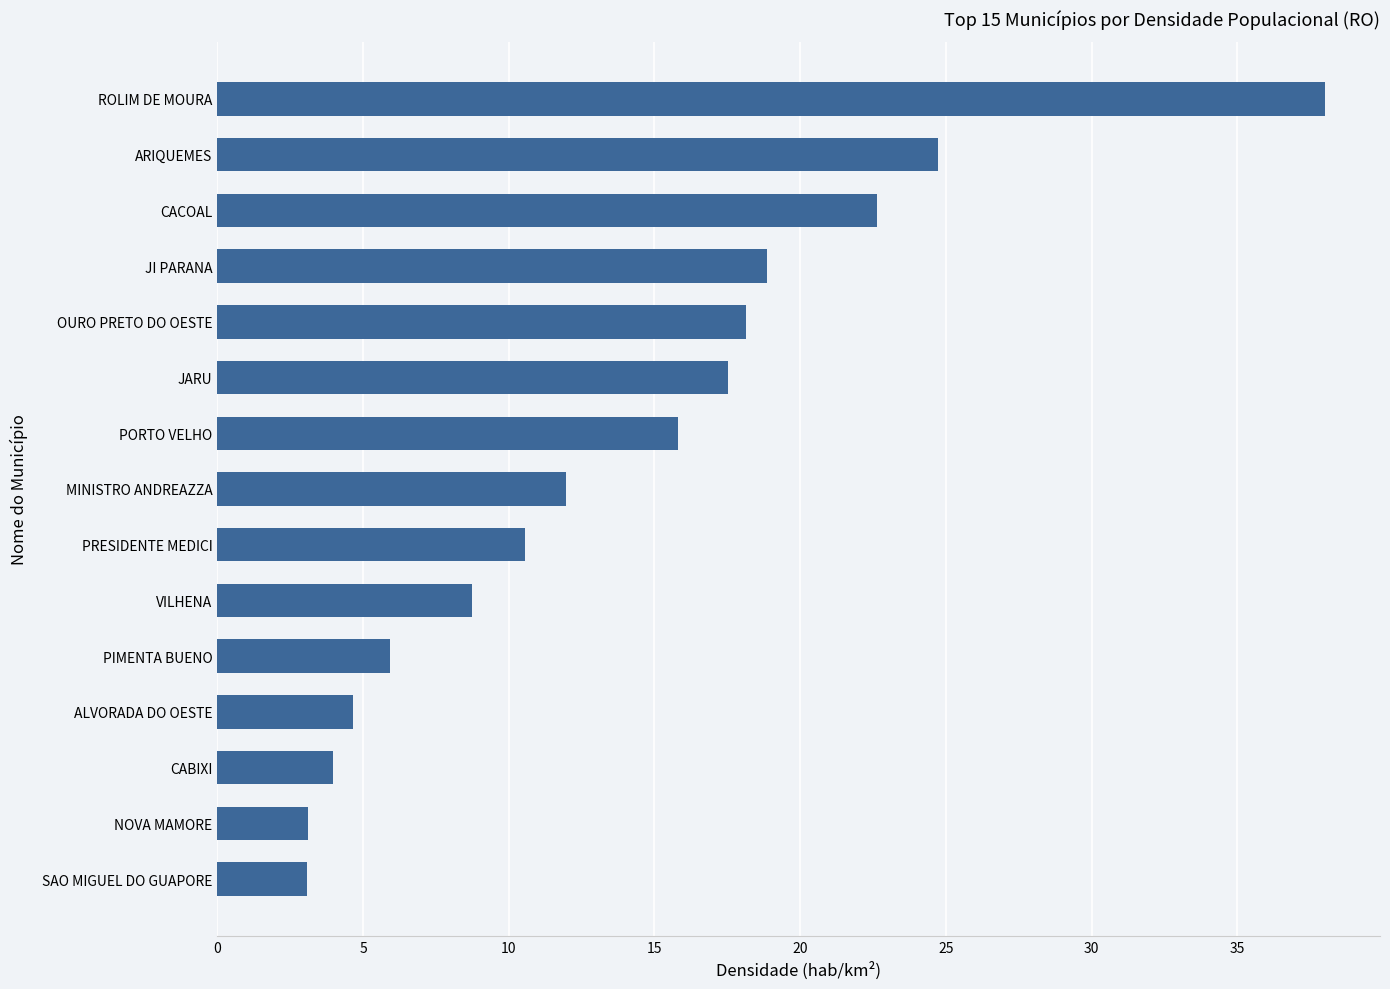

Are the bars horizontal?

Yes